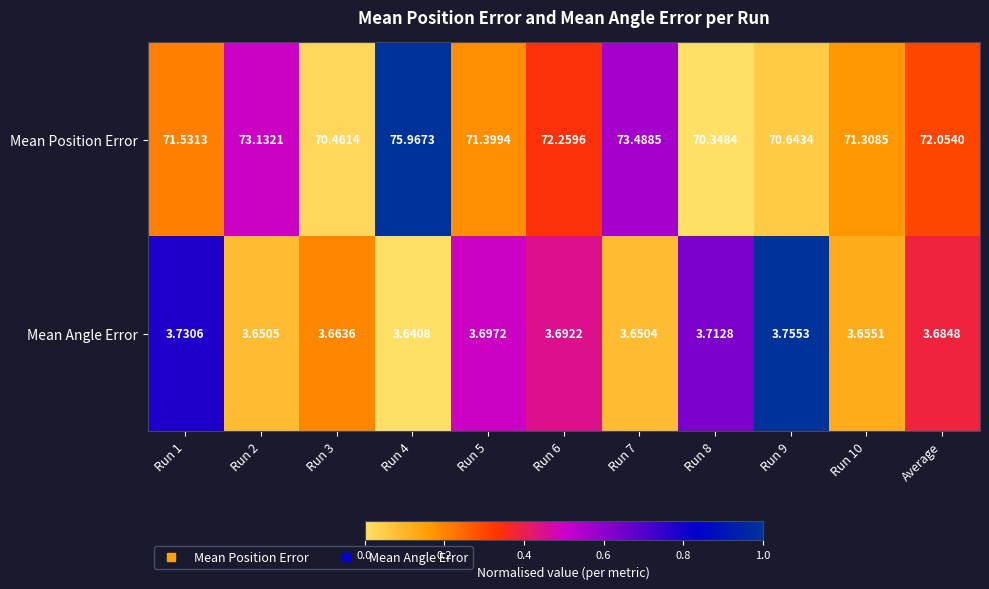

Which series changed the most between Run 5 and Run 10?

Mean Position Error